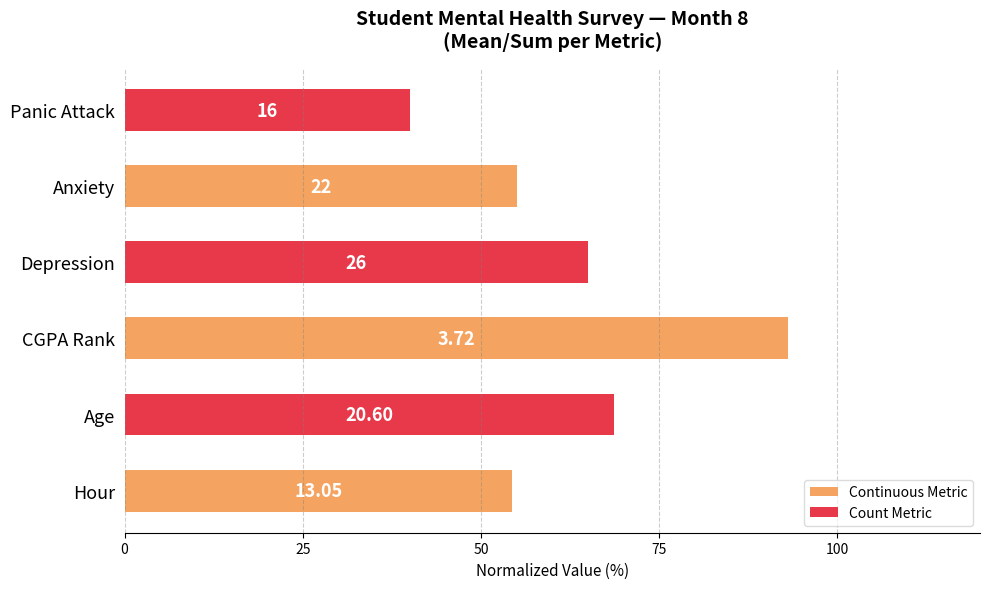

Are the bars horizontal?

Yes